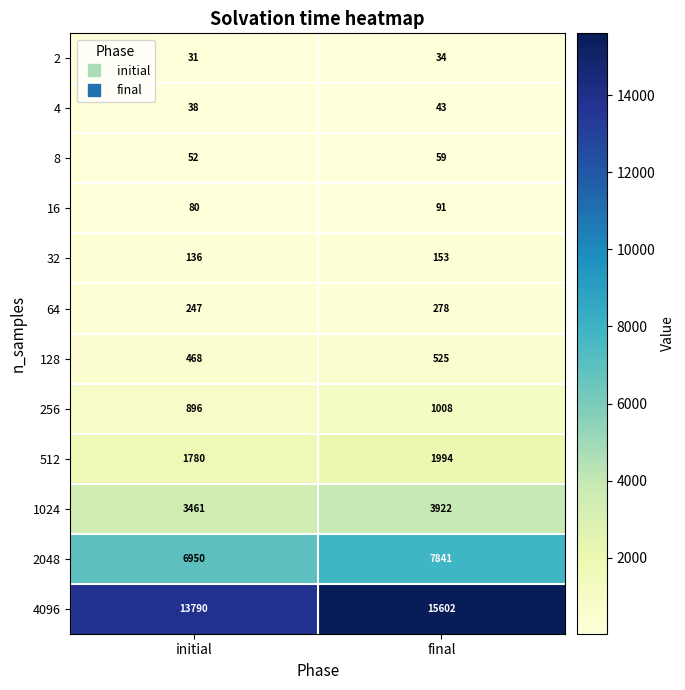

Is it true that 64 equals 150 at initial?

False